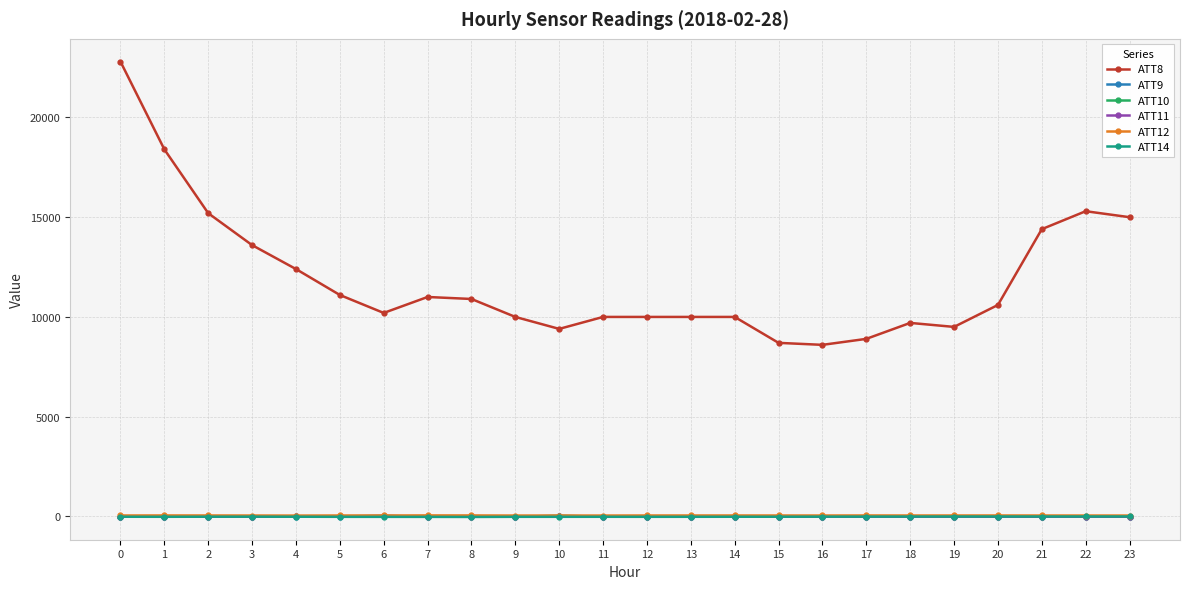

True or false: ATT8 and ATT9 cross at least once.

False